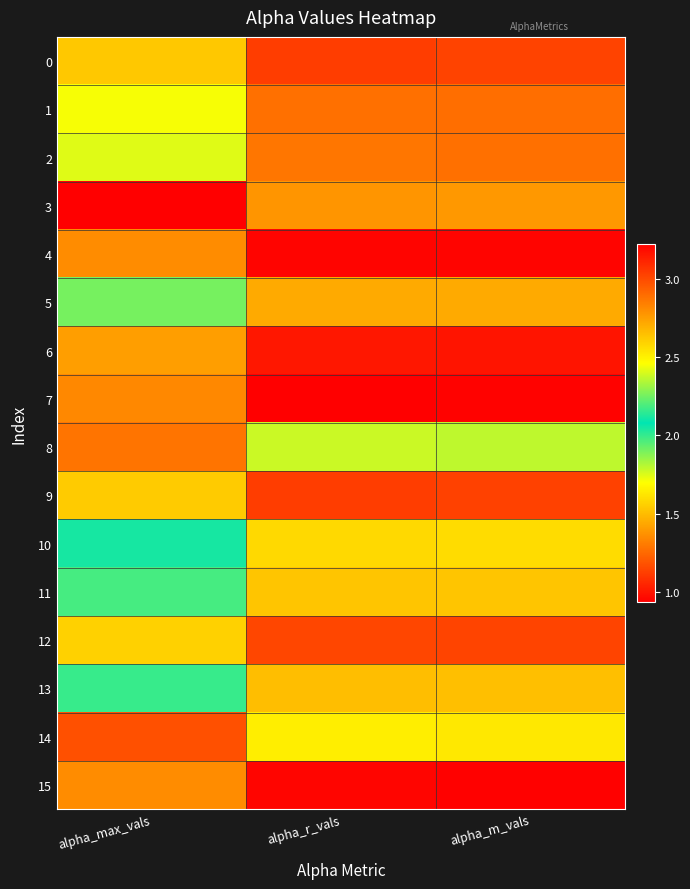

At alpha_m_vals, list the series in order from largest to smallest.

3, 14, 8, 10, 11, 13, 5, 2, 1, 12, 0, 9, 6, 4, 7, 15